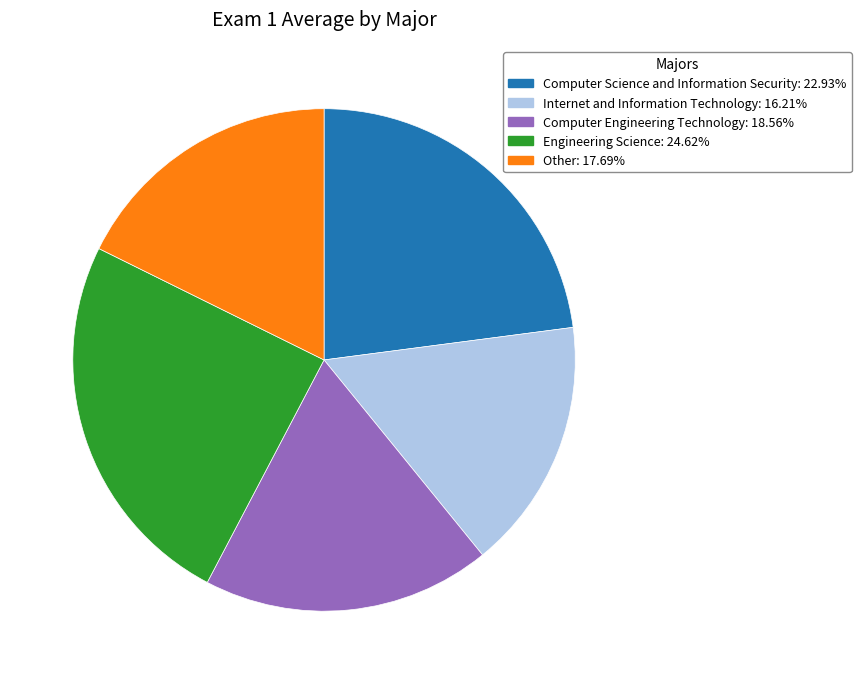

Rank the categories by value from lowest to highest.

Internet and Information Technology, Other, Computer Engineering Technology, Computer Science and Information Security, Engineering Science